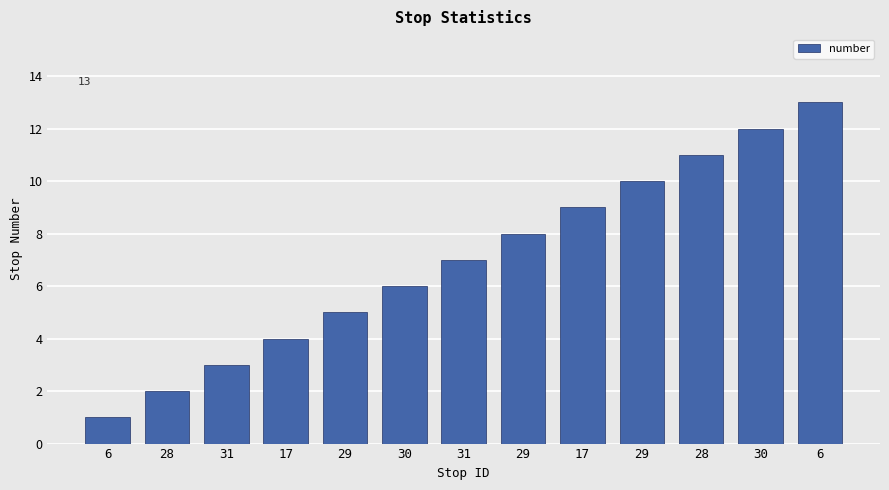

Rank the categories by value from highest to lowest.

6, 30, 28, 29, 17, 29, 31, 30, 29, 17, 31, 28, 6